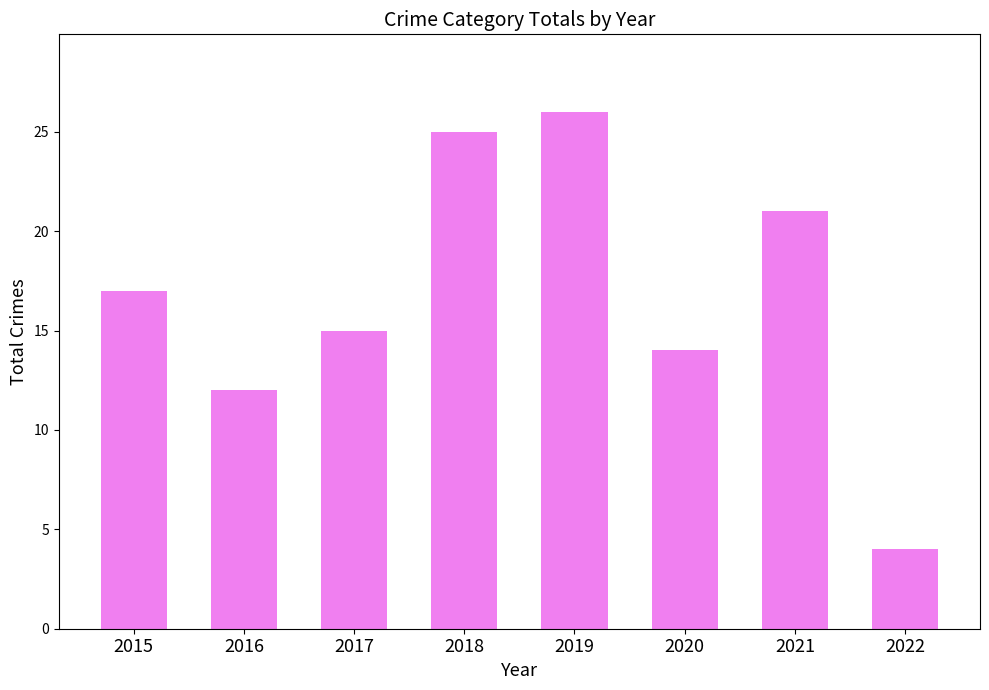

Reading left to right, list all the values displayed in this chart.

2015=17	2016=12	2017=15	2018=25	2019=26	2020=14	2021=21	2022=4